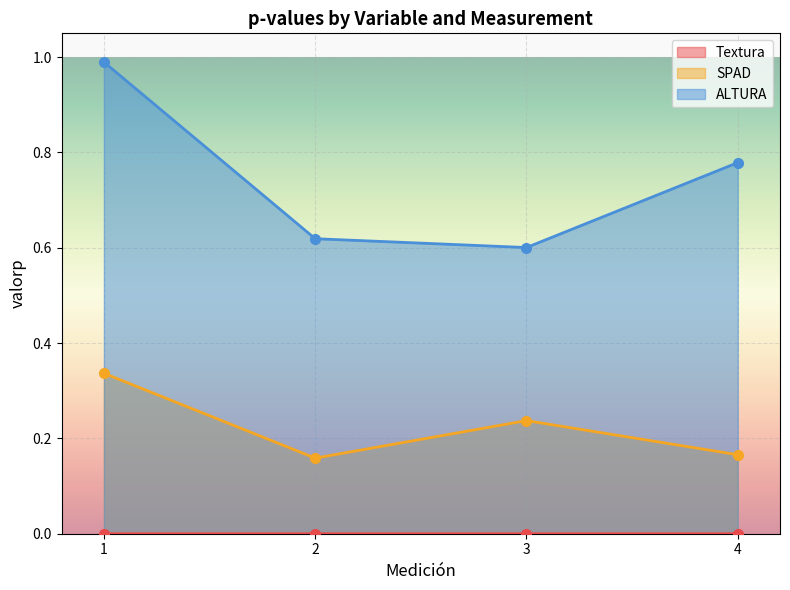

What is the value of the ALTURA point at the 4th from the left?

0.8